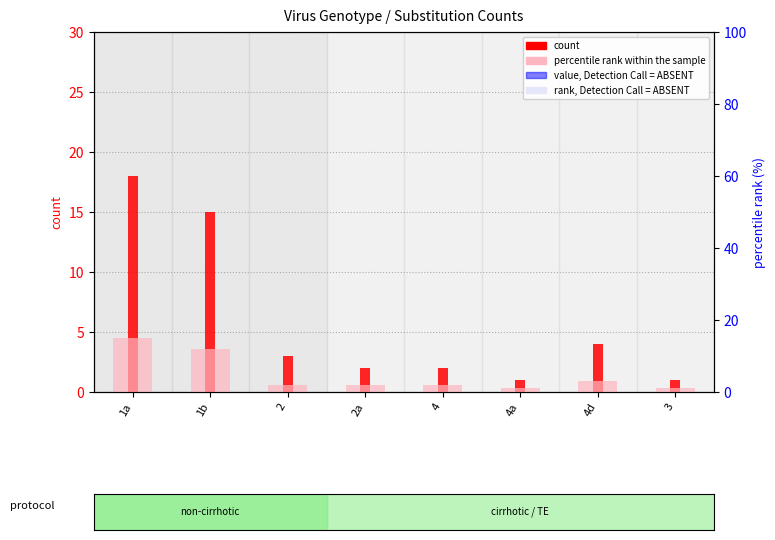

Read the count value at 1b.

15